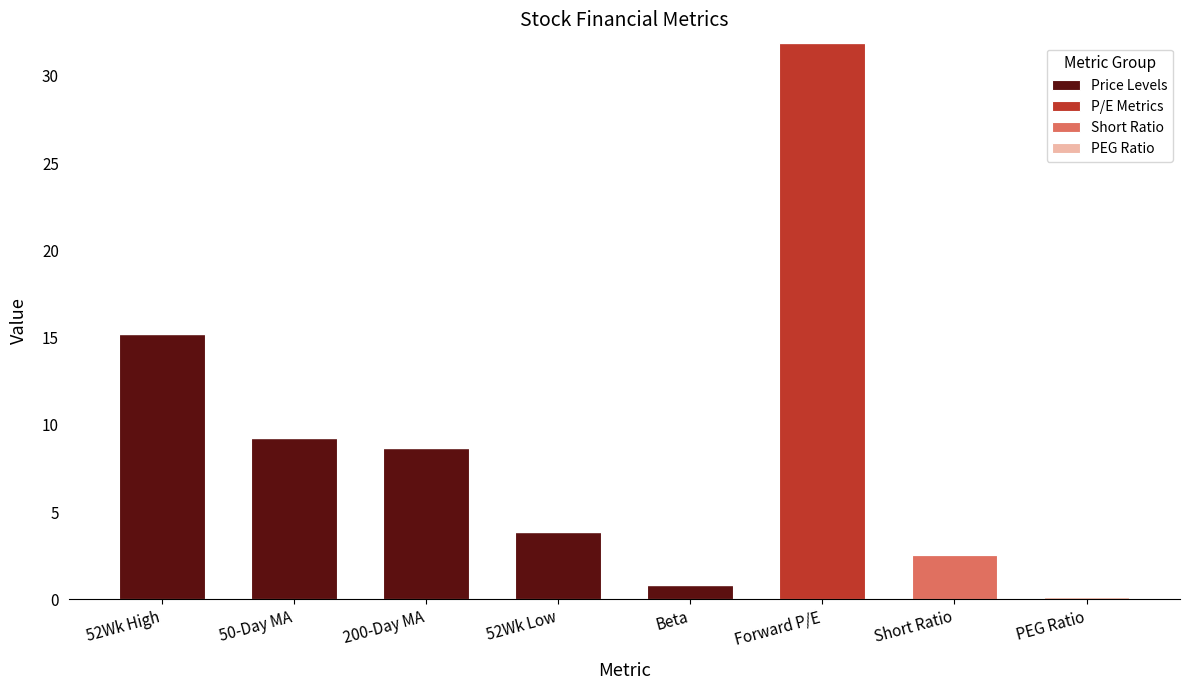

Which category has the highest value in the Price Levels series?

52Wk High